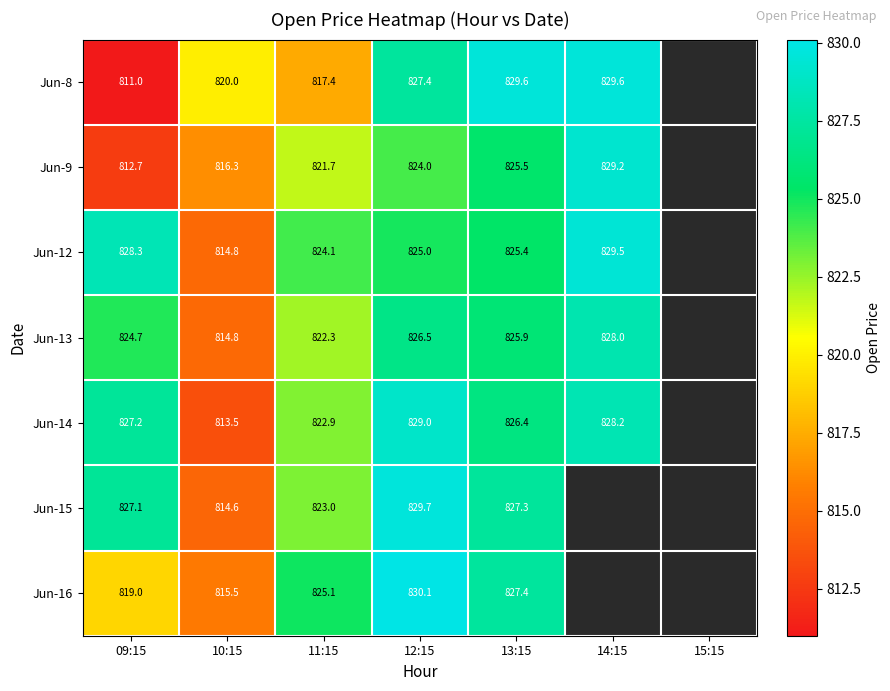

What is the difference between the highest and lowest values at 09:15?

17.3